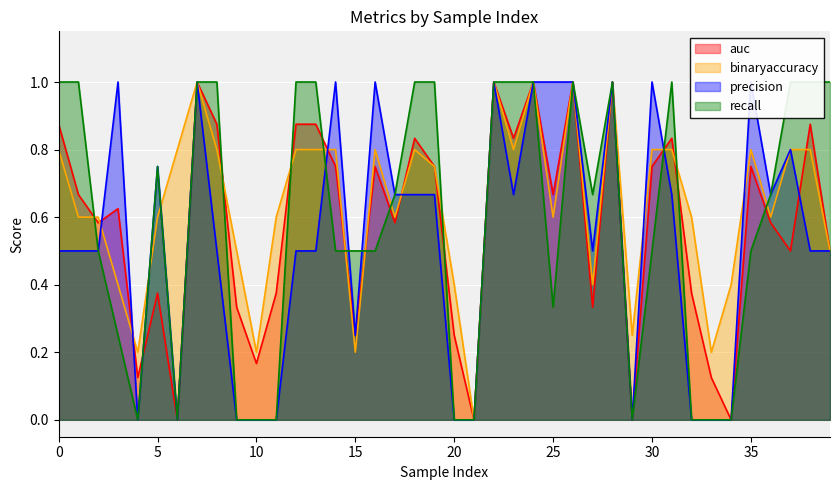

What is the difference between the binaryaccuracy values at 31 and 26?

0.2